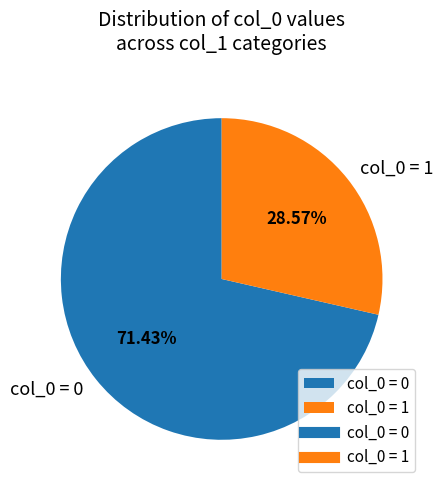

Approximately how many times larger is the value at col_0 = 0 compared to col_0 = 1?

2.5